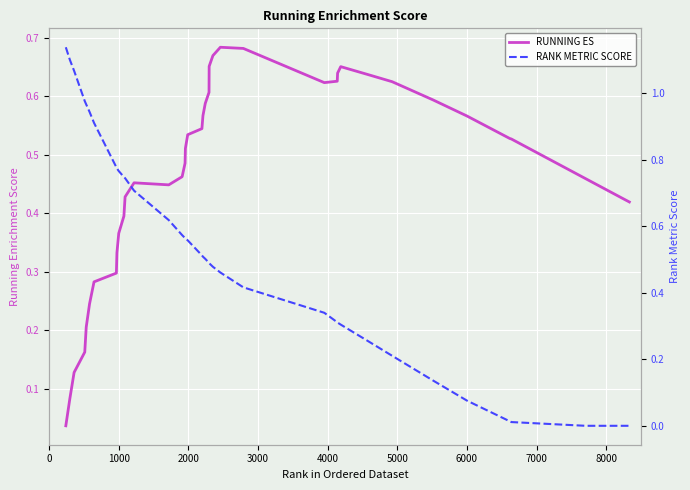

How many positive values does the RANK METRIC SCORE series have?

37